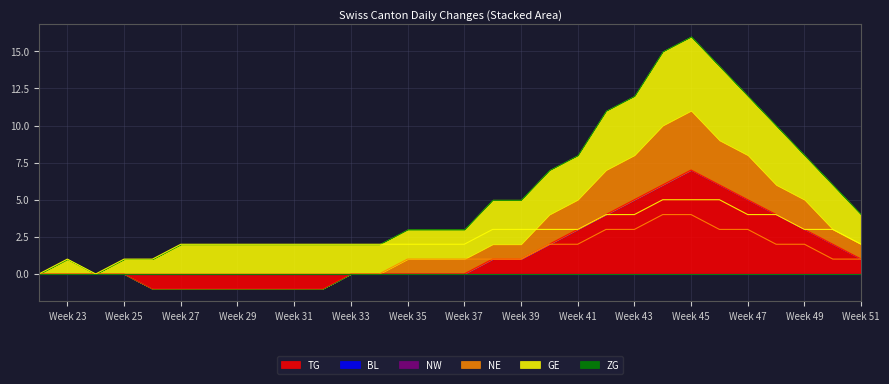

True or false: GE has a value of 3 at Week 41.

True